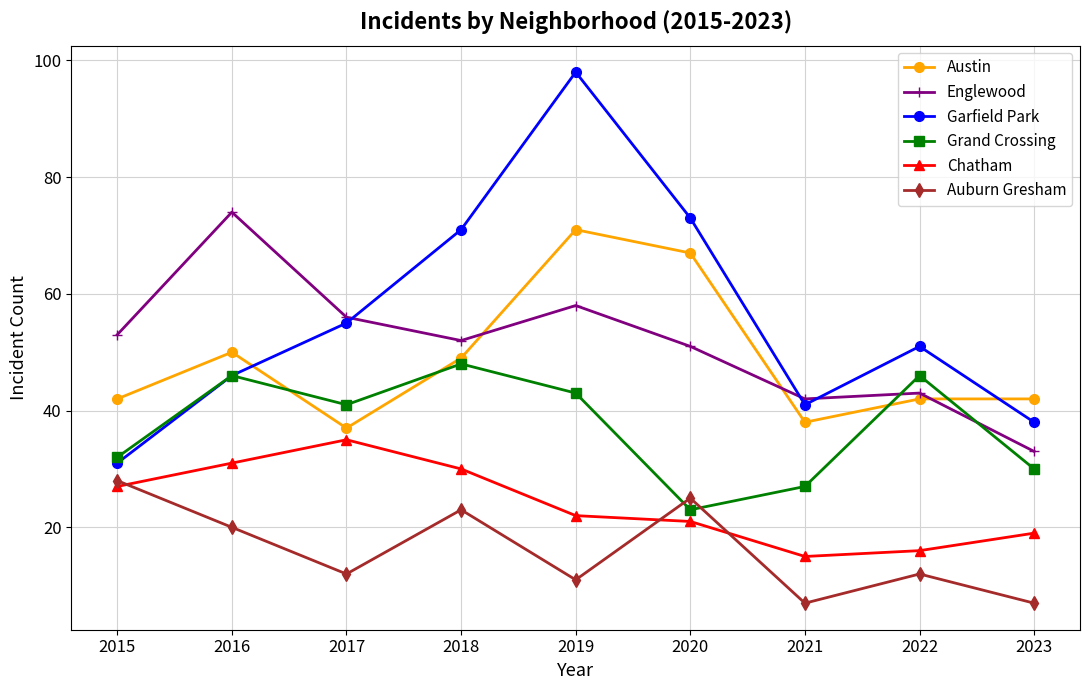

Where is the first local maximum for Englewood?

2016